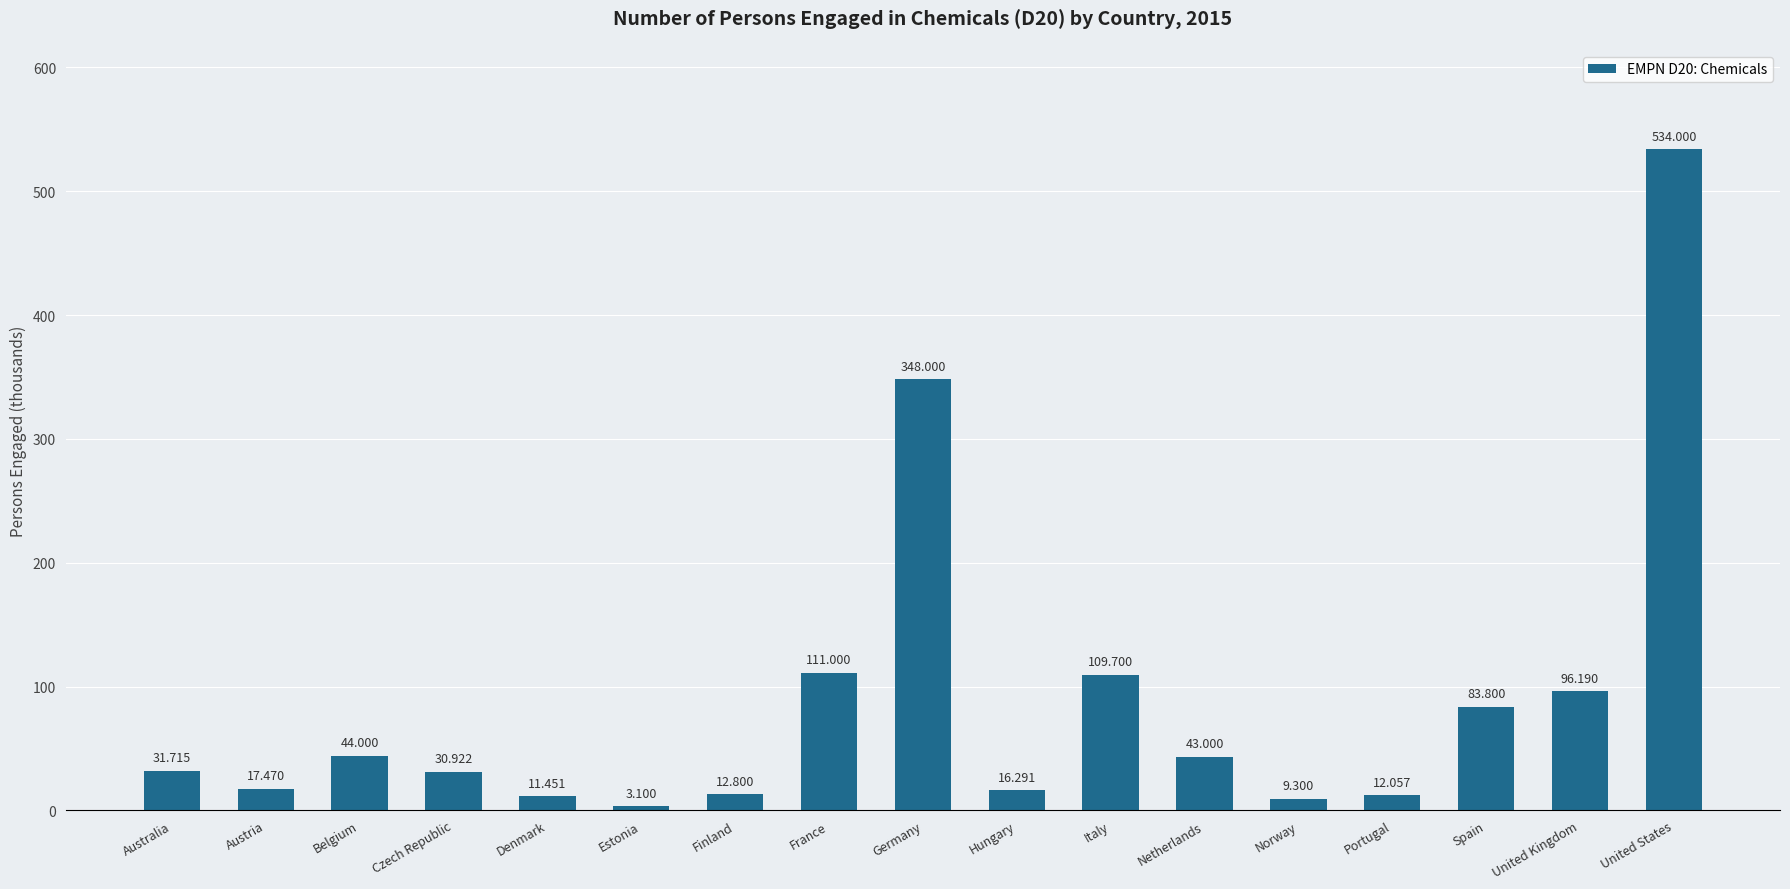

At which category does the chart reach its peak across all series?

United States